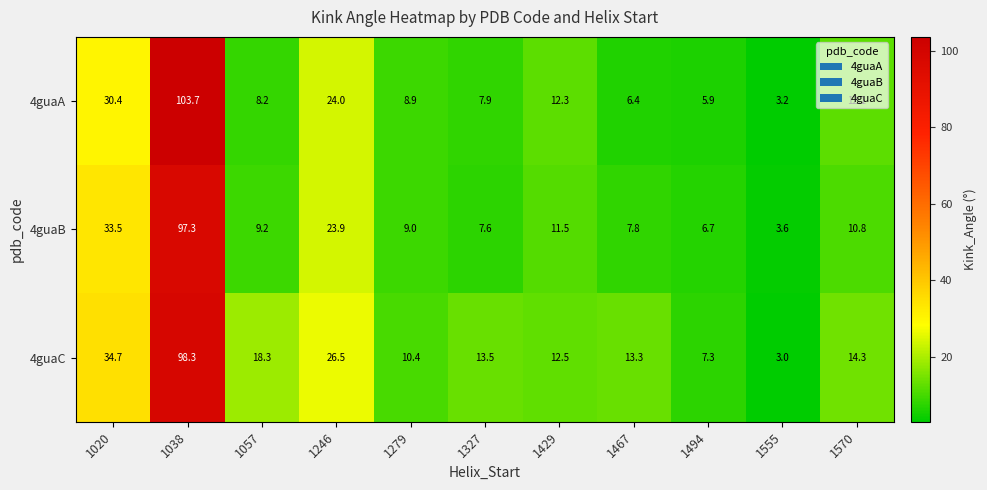

What is the sum of all 4guaA values?

223.0